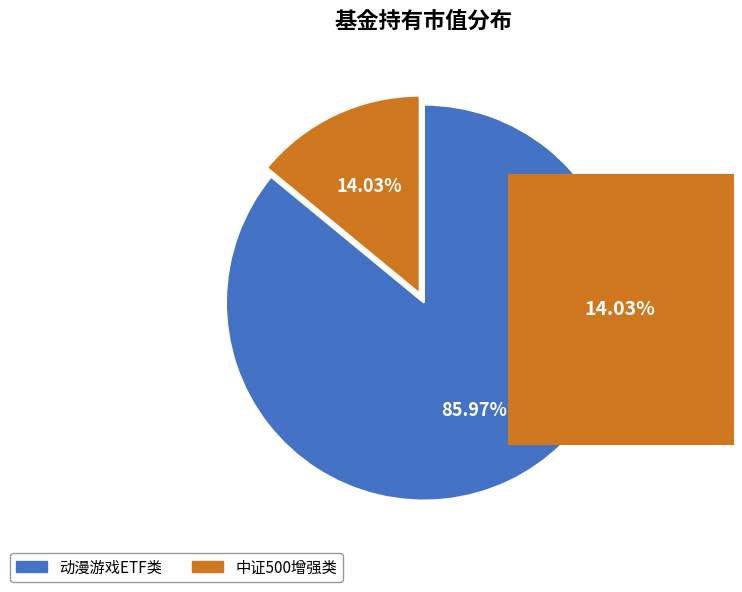

To the nearest percent, what is the difference between the largest and smallest slice percentages?

72%